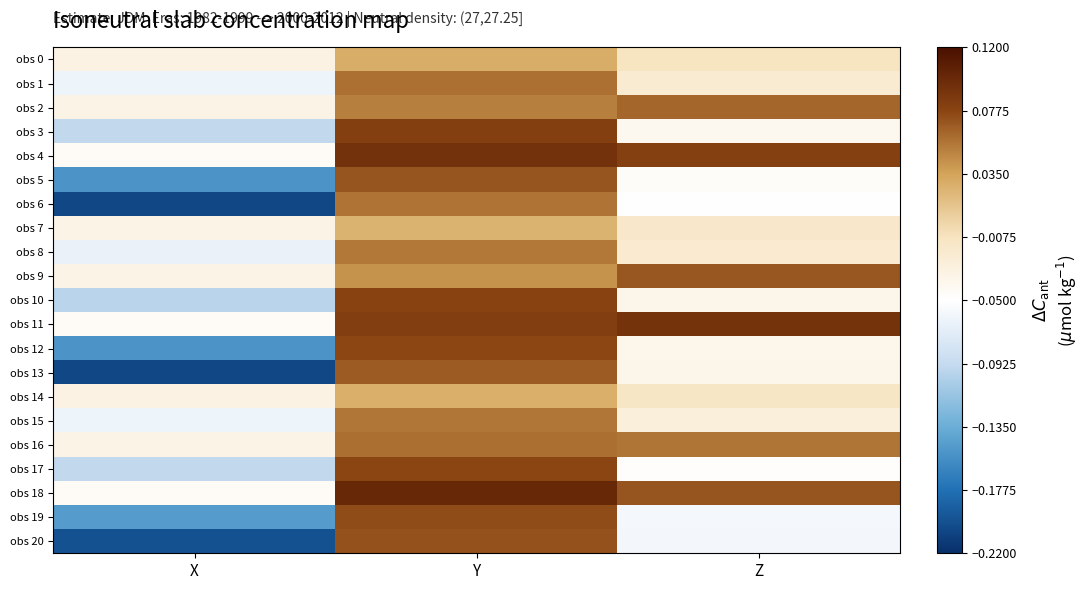

What is the spread (max minus min) of values at Z?

0.1